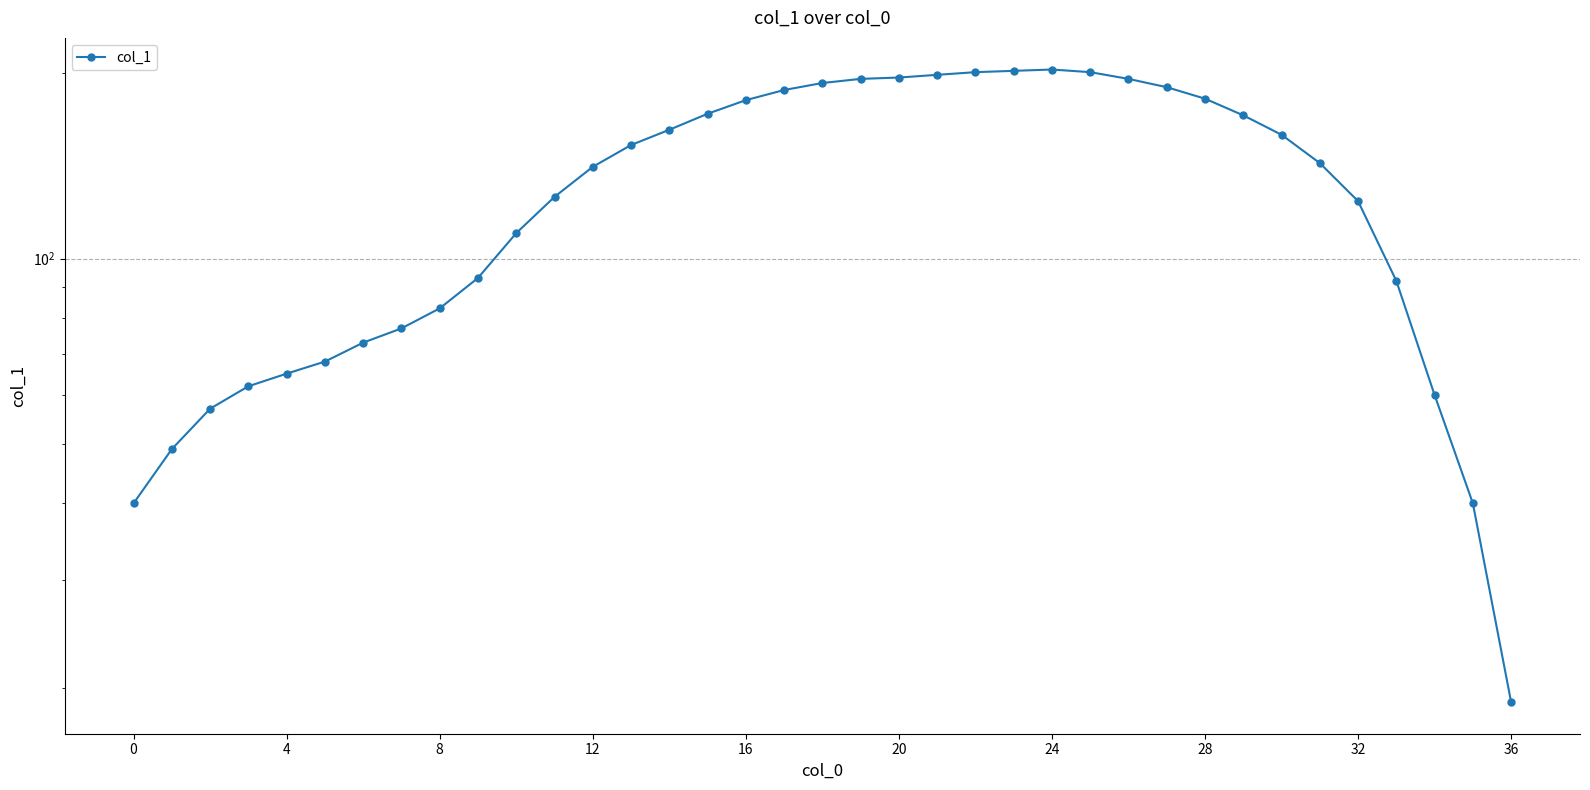

At which category does the data reach its first local peak?

24